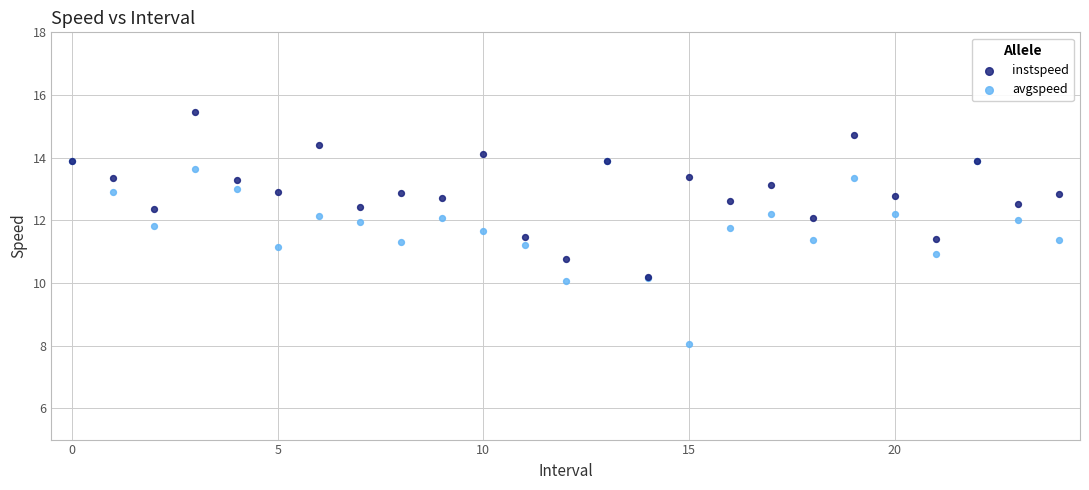

Which series has the largest Y range (max minus min)?

avgspeed